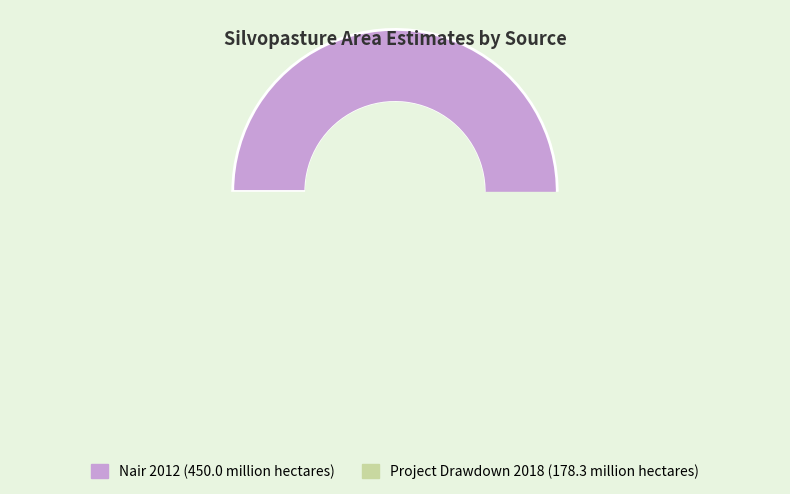

Approximately how many times larger is the value at Nair 2012 compared to Project Drawdown 2018?

2.5